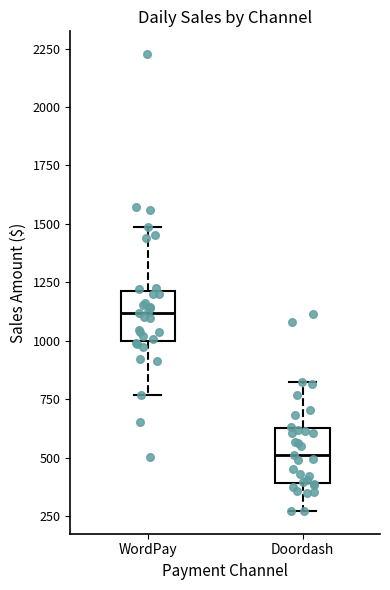

Where does the median line of the box for WordPay sit on the y-axis? The values are not printed on the chart, so give them approximately, as read against the axis.

1100